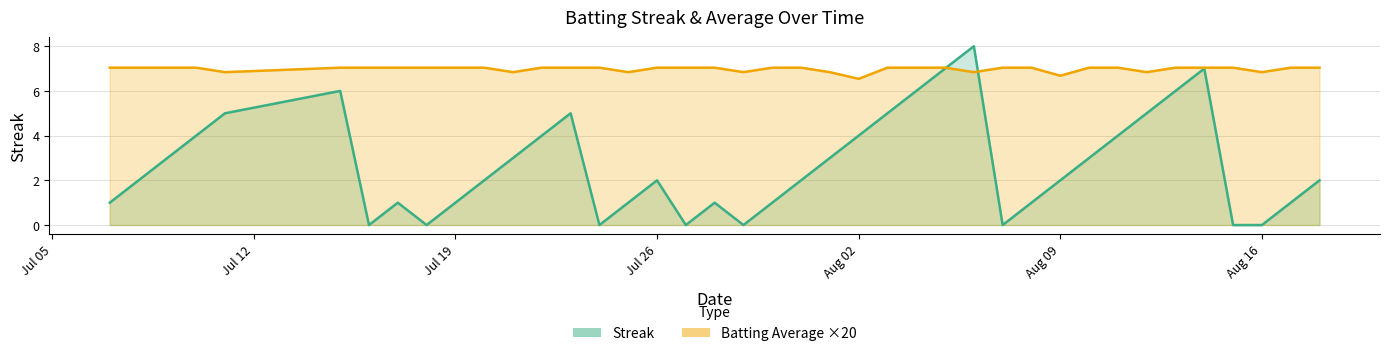

How many Streak values are between 1 and 5?

26